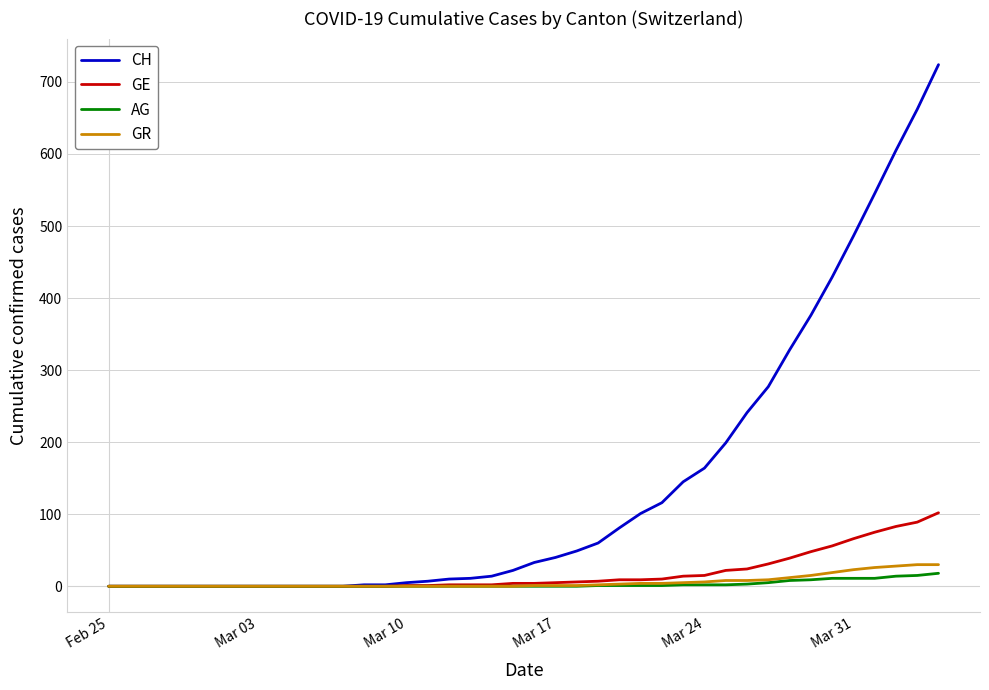

Which series has the widest spread of values?

CH